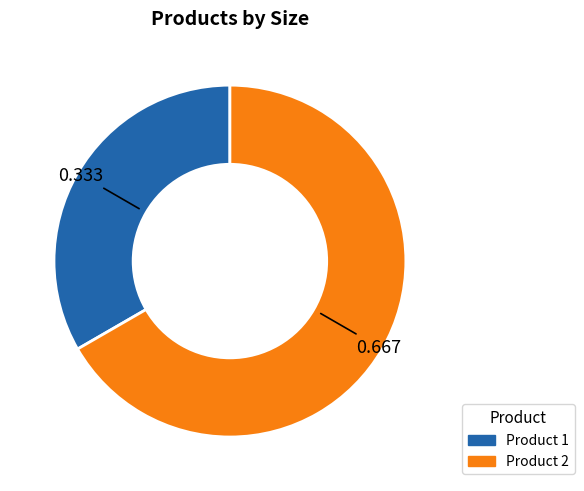

What is the largest slice in the pie chart?

Product 2